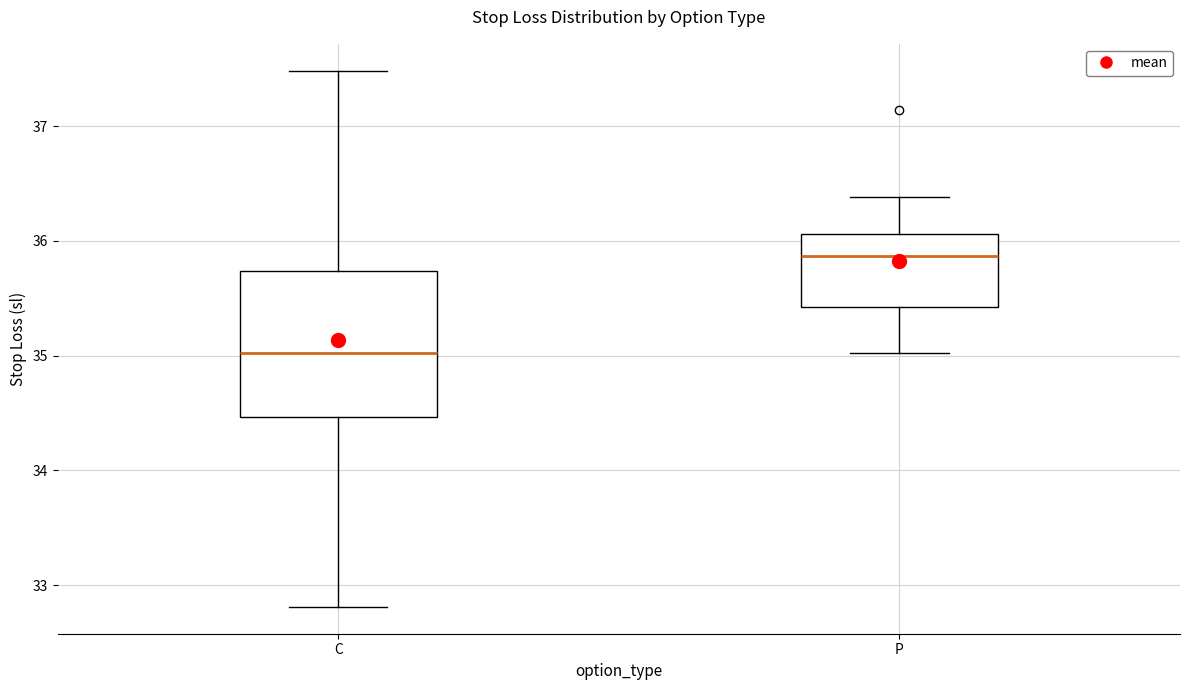

Reading left to right, transcribe this box plot: for each box, give where its median line is, the range the box spans, and where its two whiskers end, as read against the y-axis. The values are not printed on the chart, so give them approximately, as read against the axis.

C: median 35.0, box 34.5 to 35.7, whiskers 32.8 to 37.5
P: median 35.9, box 35.4 to 36.1, whiskers 35.0 to 36.4